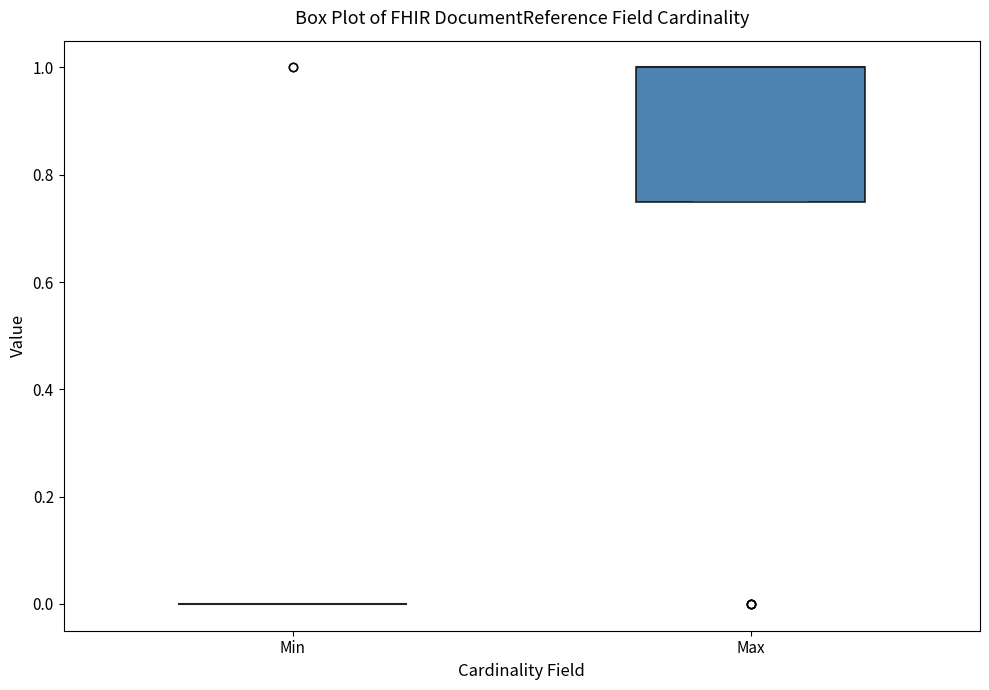

Reading left to right, read every box against the y-axis: the position of its median line, the range the box covers, and the ends of its whiskers. The values are not printed on the chart, so give them approximately, as read against the axis.

Min: box collapsed to a line at 0.00, whiskers 0.00 to 0.00
Max: median 1.00 (drawn on the box's upper edge), box 0.76 to 1.00, whiskers 0.76 to 1.00